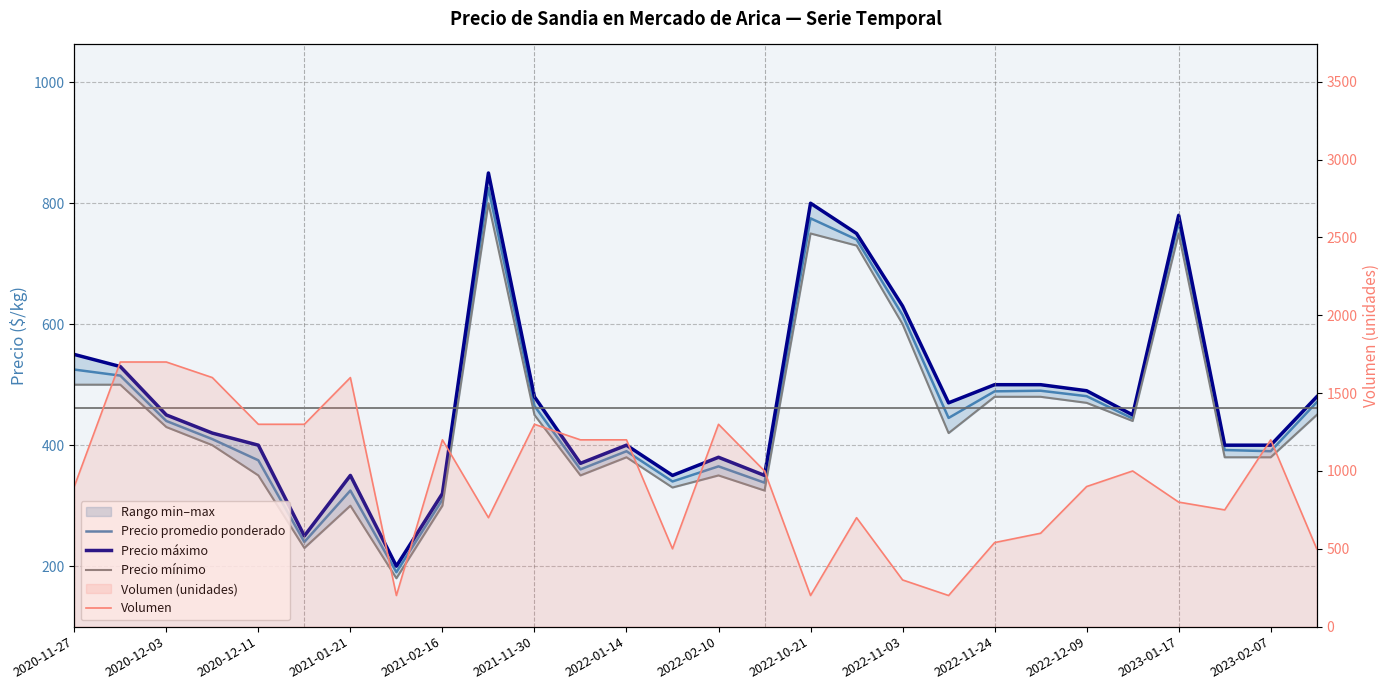

What is the average value of the Precio mínimo series?

447